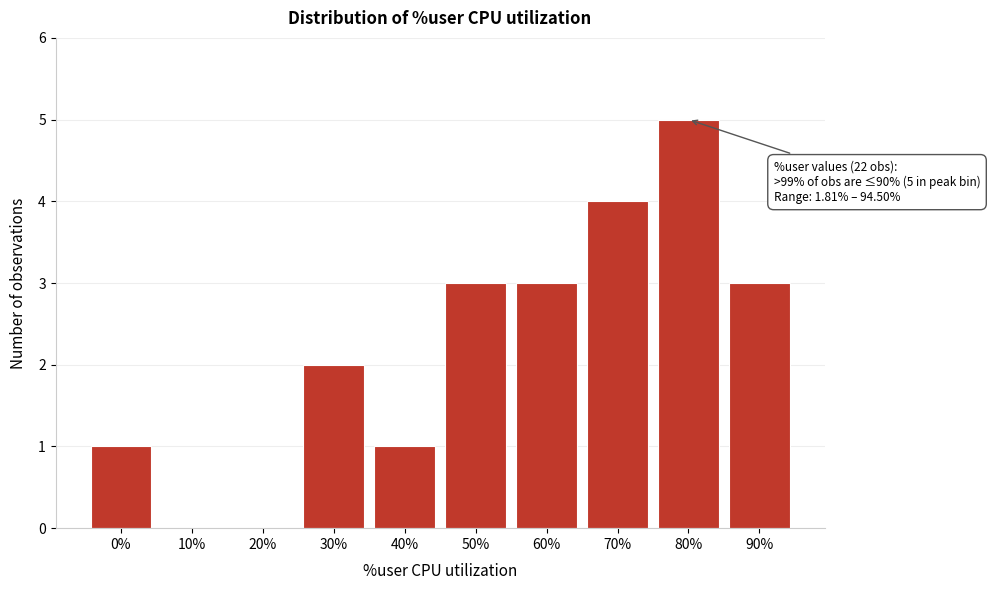

Reading right to left, transcribe all the data shown in this chart.

90%=3	80%=5	70%=4	60%=3	50%=3	40%=1	30%=2	20%=0	10%=0	0%=1